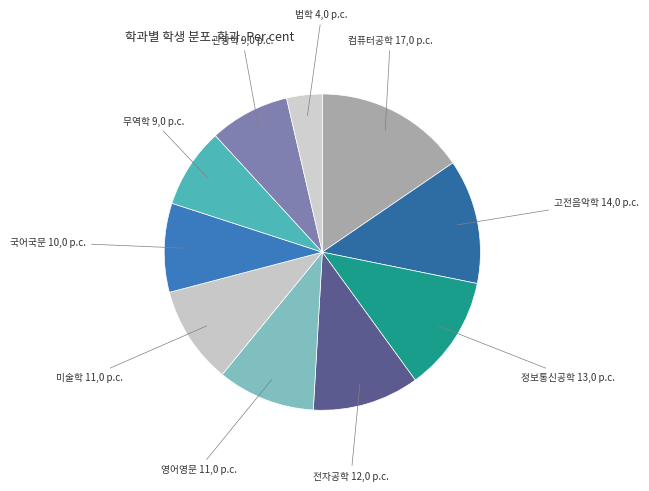

How many segments does this pie chart have?

10